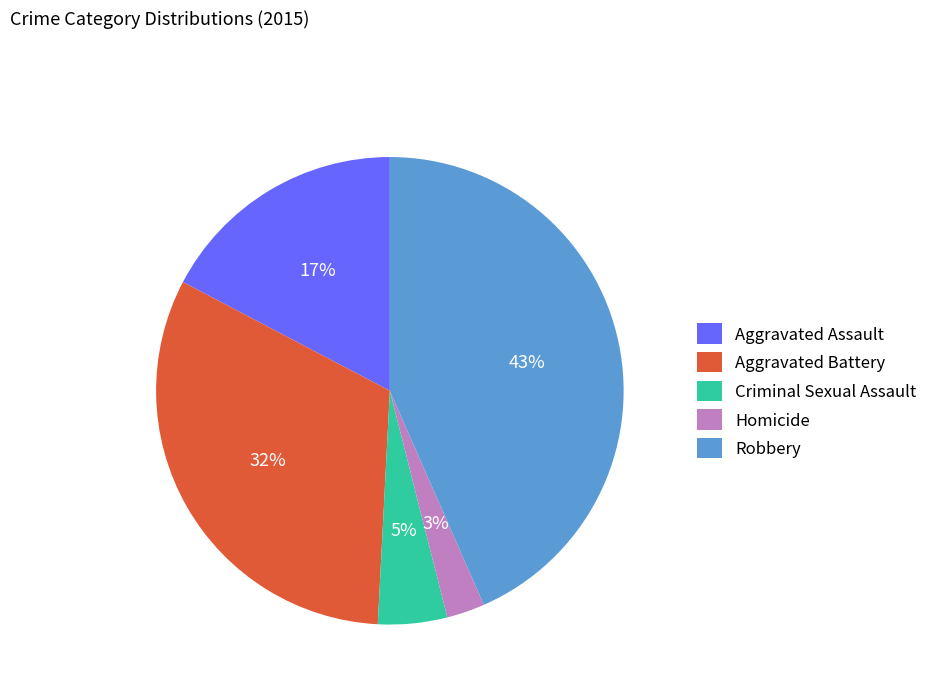

How many segments does this pie chart have?

5